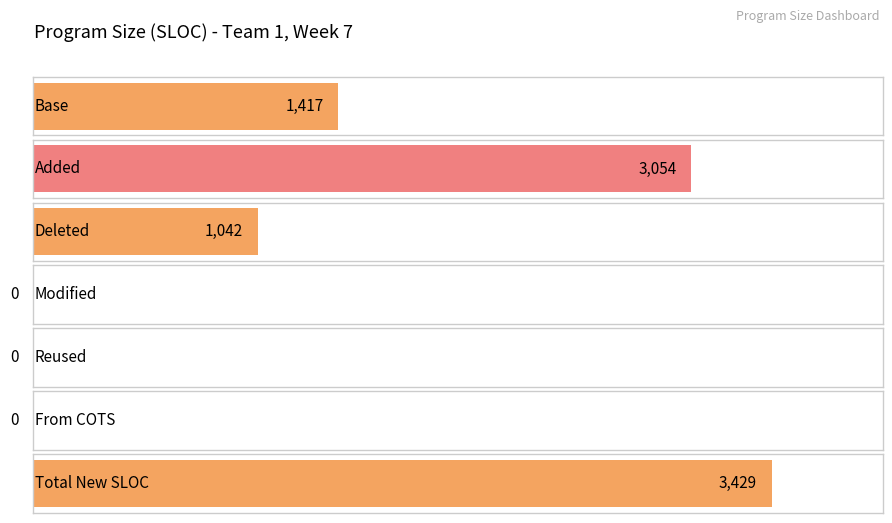

What is the label of the 5th bar from the right?

Deleted